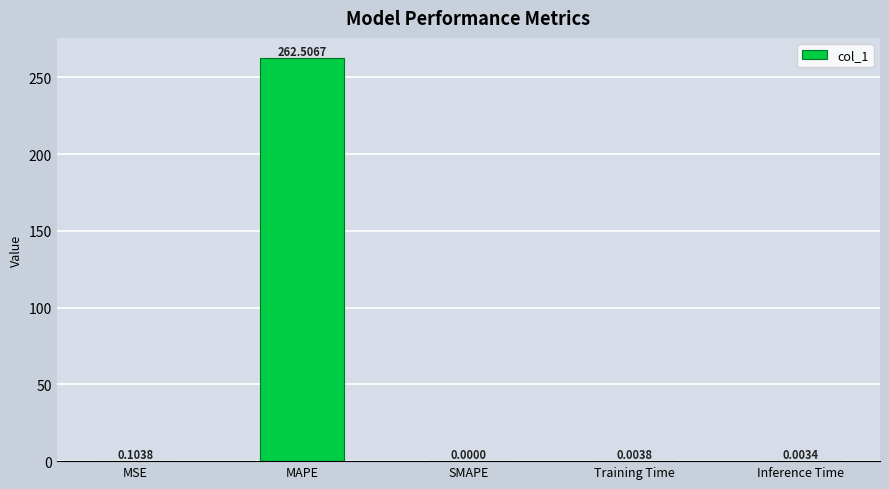

Which label corresponds to the largest value in the chart?

MAPE